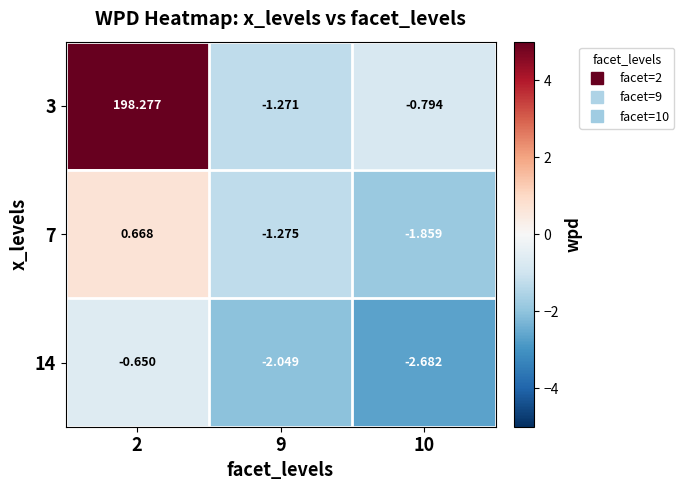

Is the value of 7 at 10 greater than the value of 14 at 9?

Yes